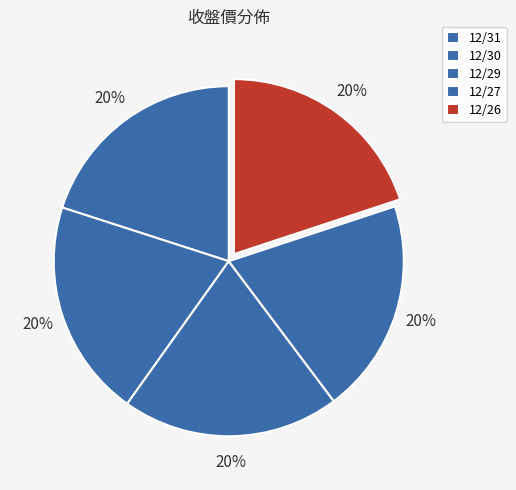

Is it true that 12/31 is 34% of the pie?

False